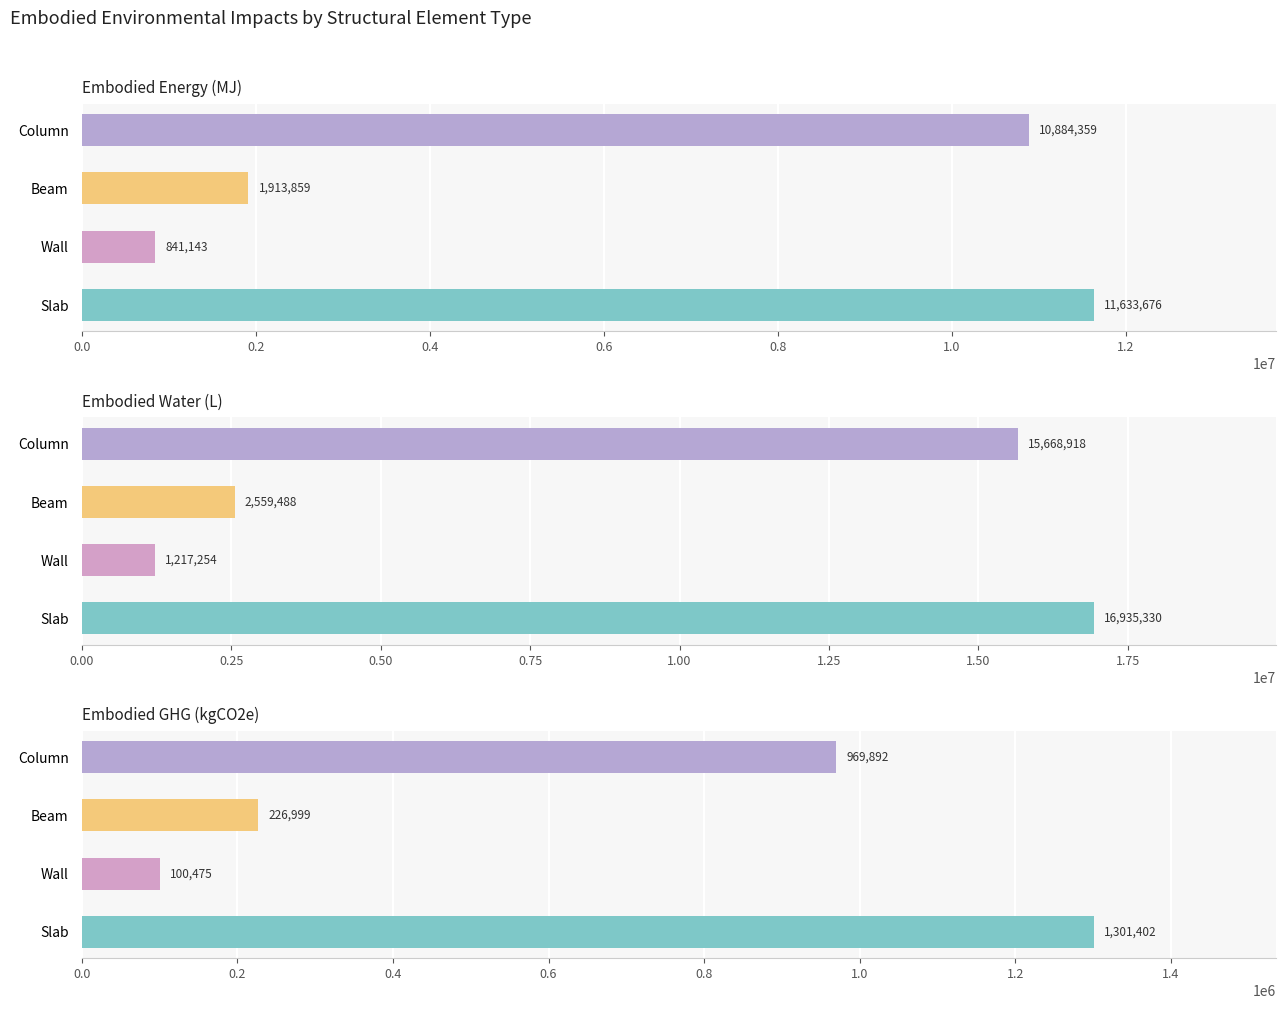

What is the difference between the second highest and minimum values in the Embodied GHG (kgCO2e) series?

869416.9